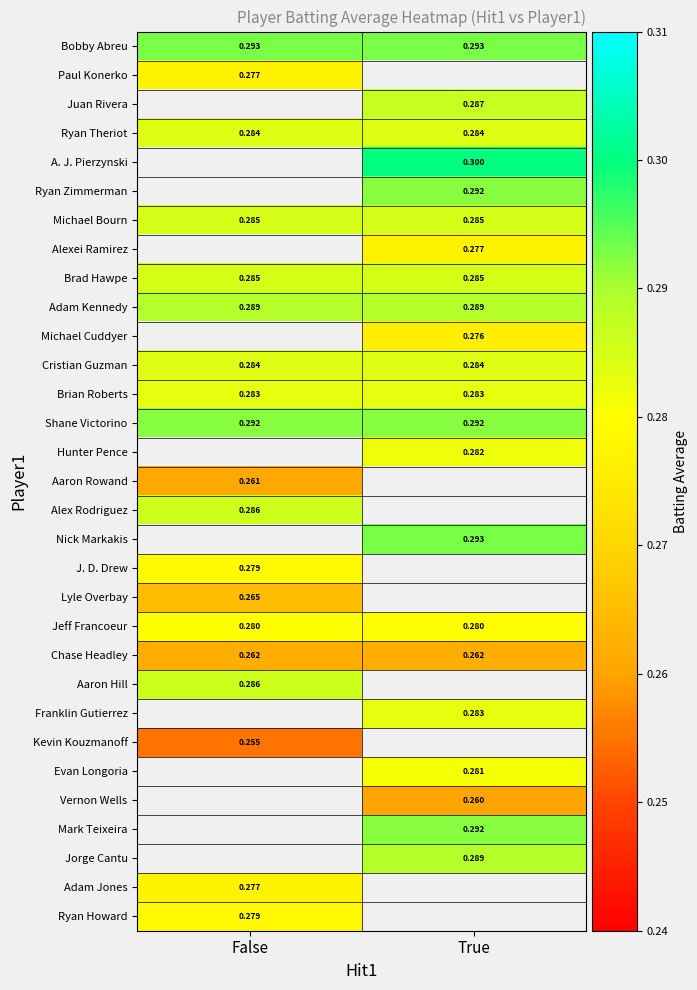

Is the value of Aaron Hill at False greater than the value of Kevin Kouzmanoff at False?

Yes